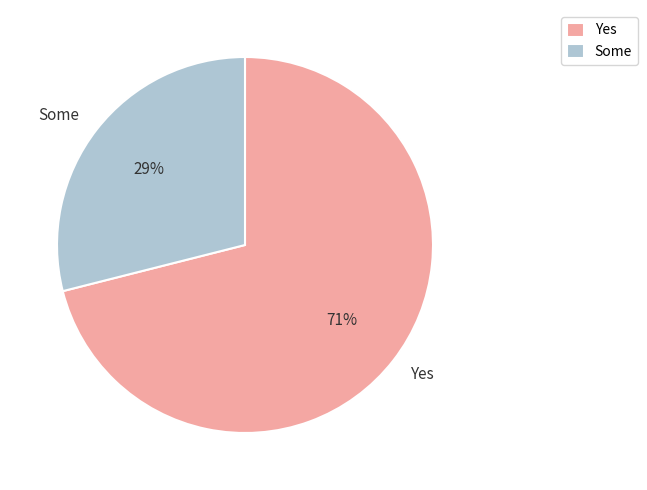

How many segments does this pie chart have?

2